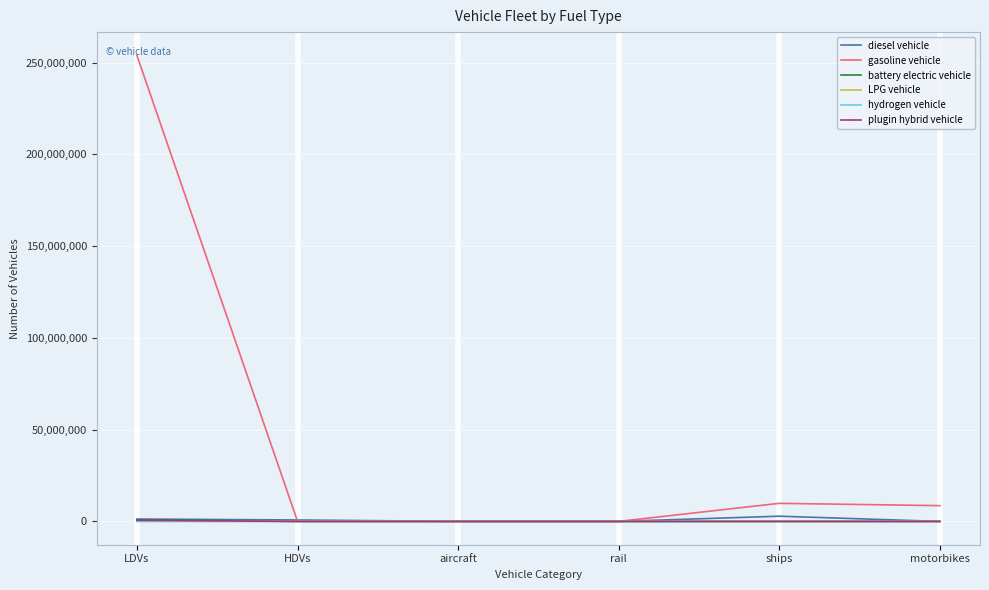

True or false: gasoline vehicle has a value of 8596314.0 at motorbikes.

True